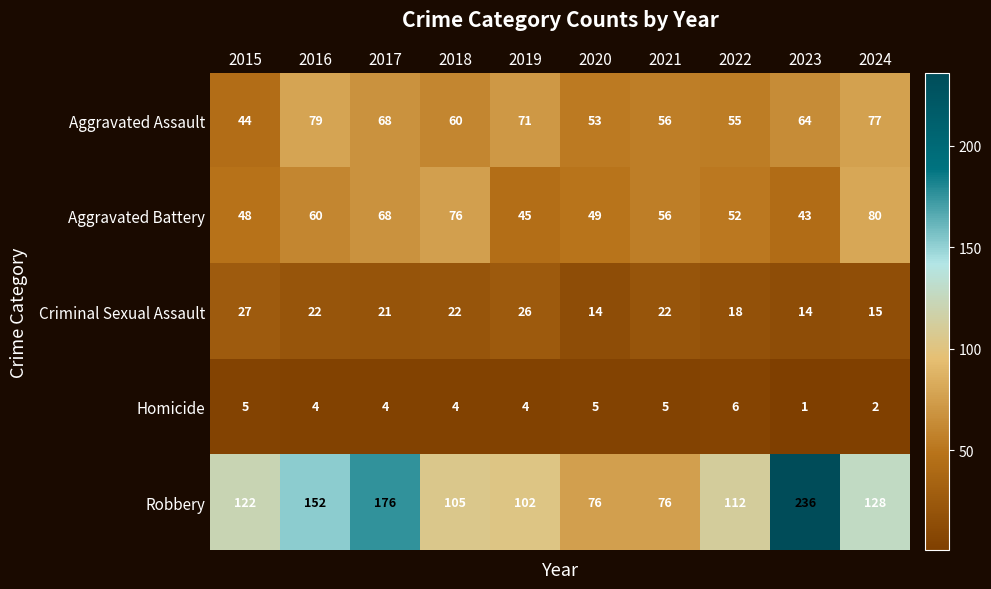

Where does the Criminal Sexual Assault series first go above 22?

2015